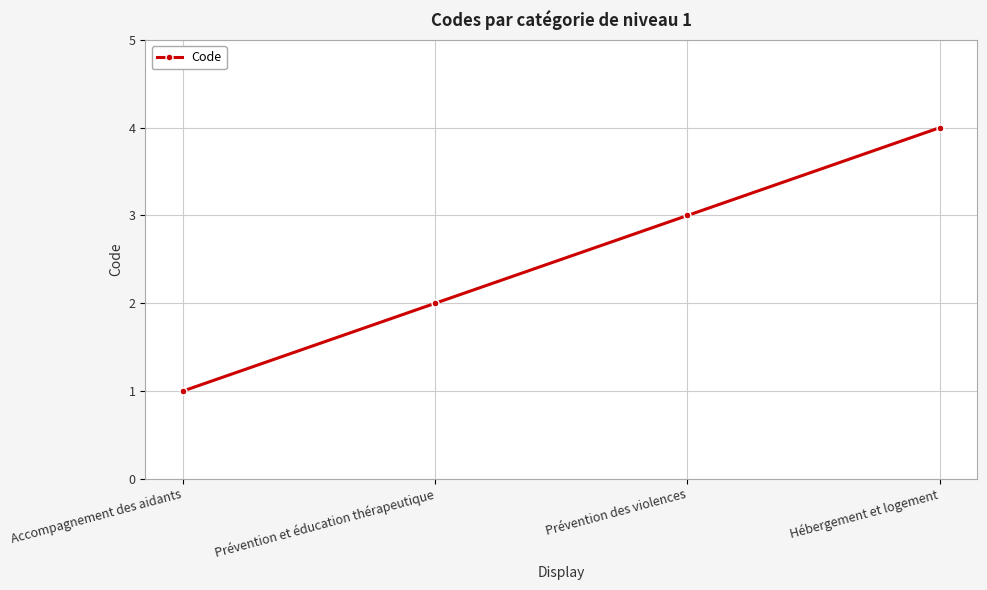

Is this an area chart (filled region under the line)?

No